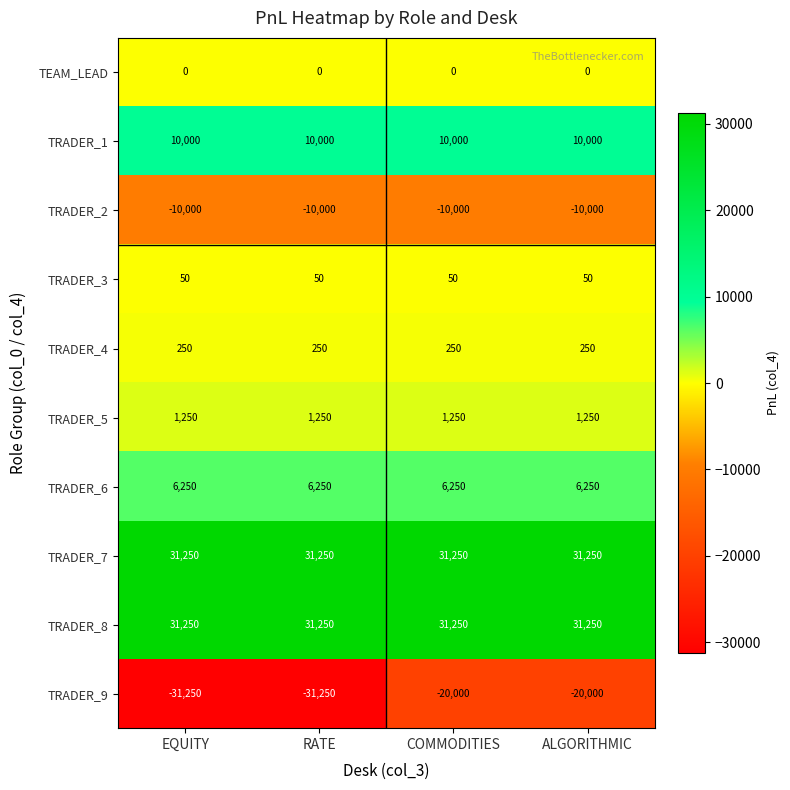

At how many categories does at least one series exceed 27072?

4